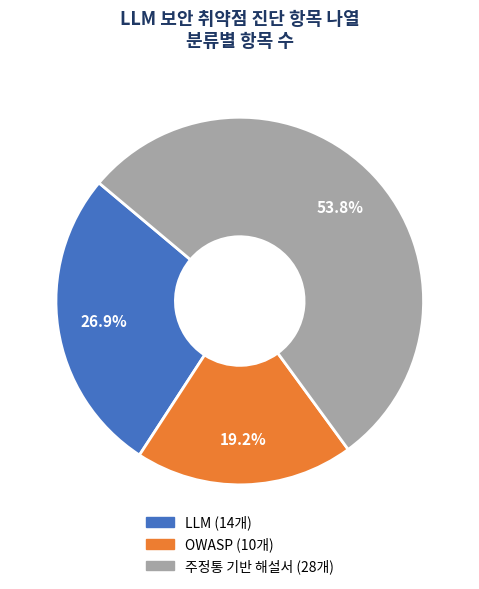

What is the majority slice?

주정통 기반 해설서